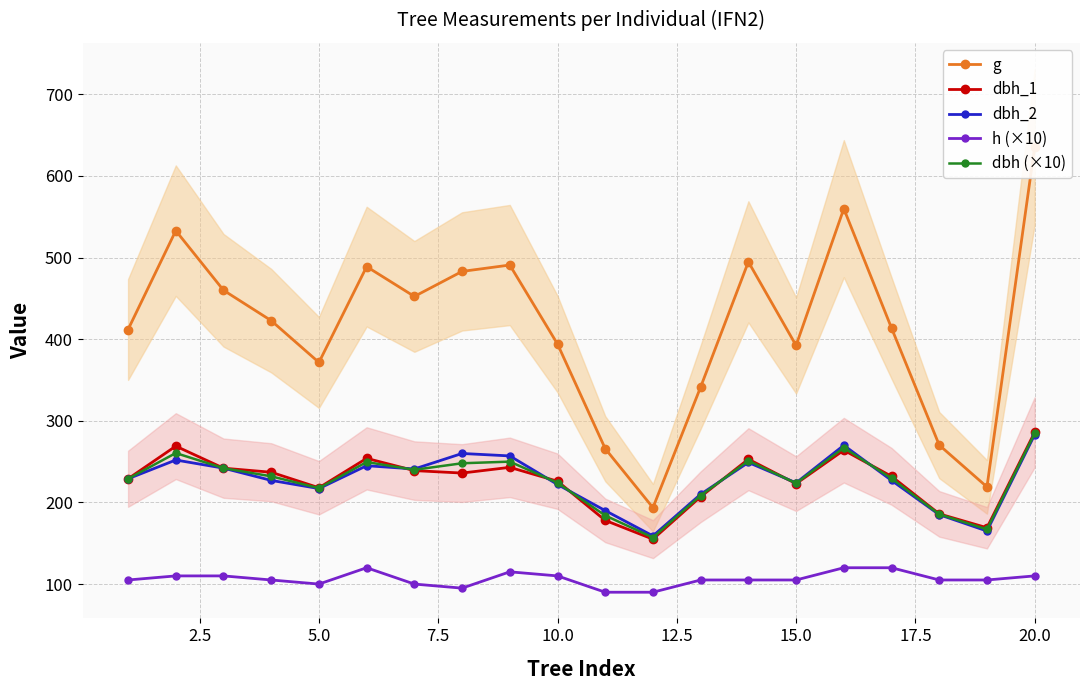

What is the minimum value for h (×10)?

90.0